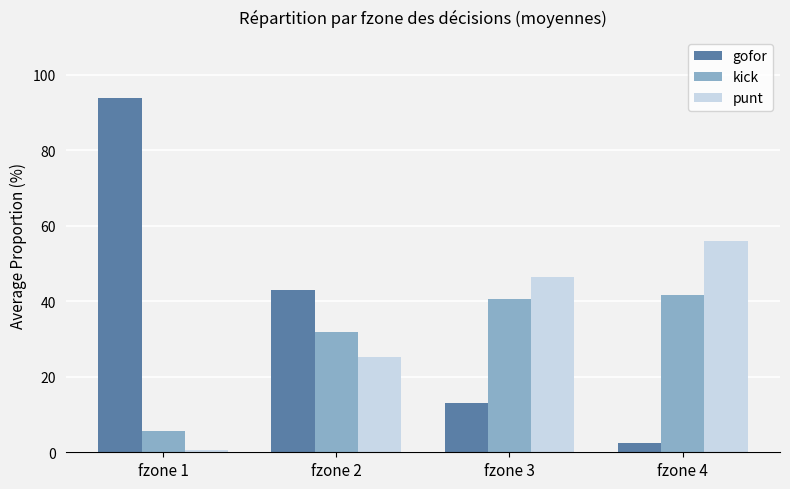

How many groups of bars are there?

4